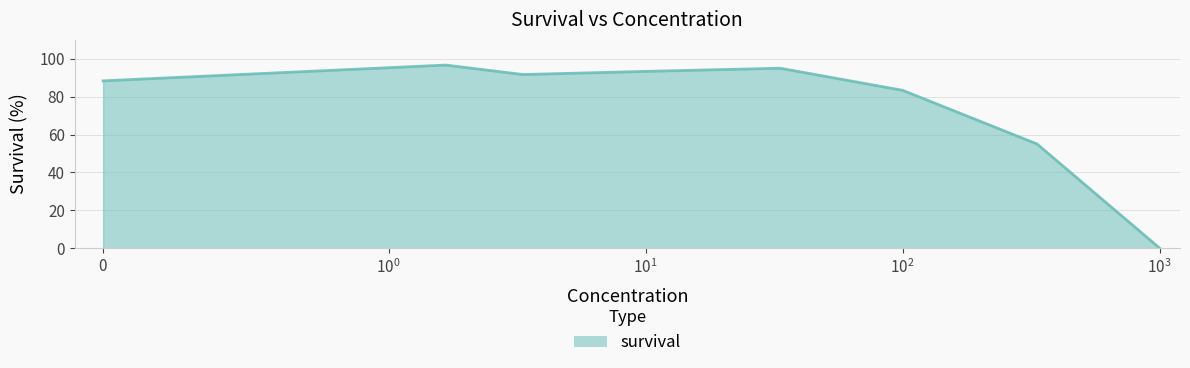

What is the greatest value displayed?

96.7